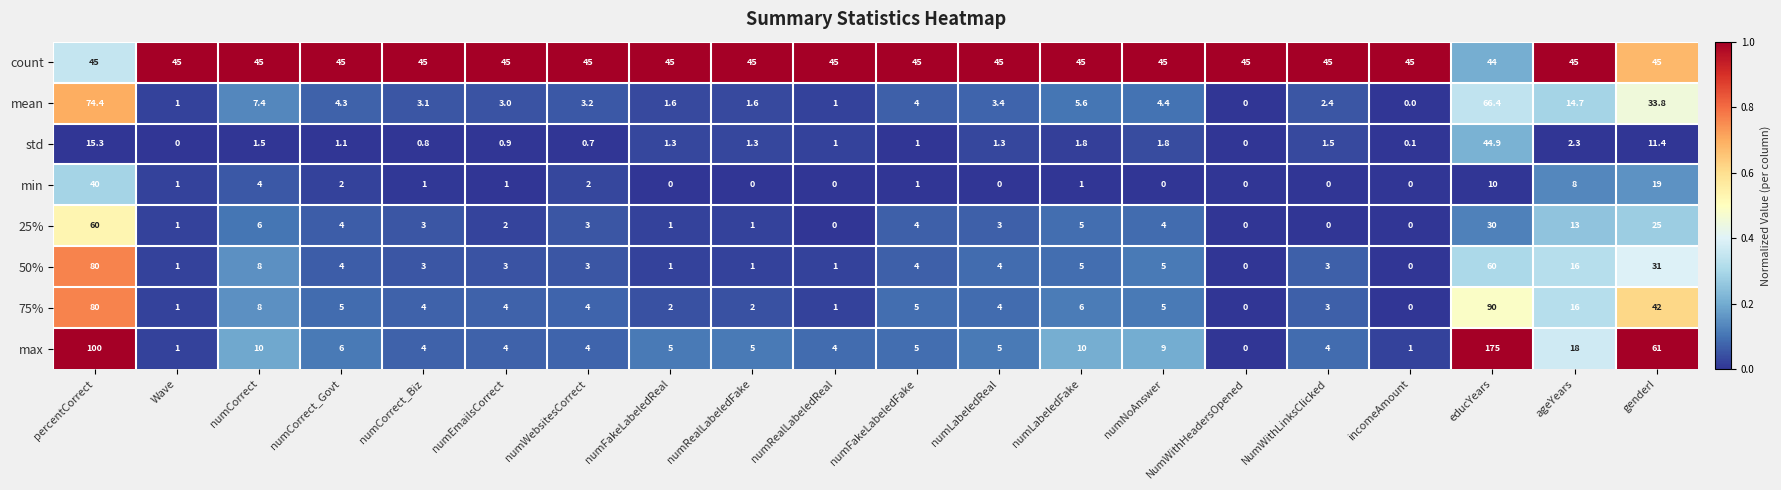

The min series shows 0.6 at numLabeledFake. True or false?

False